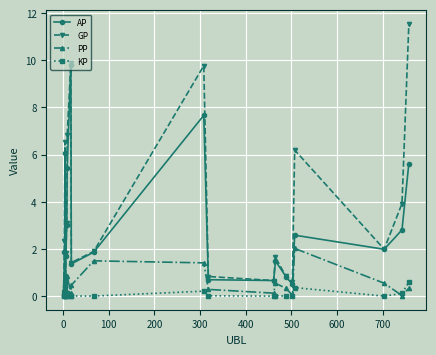

What is the sum of all KP values?

1.6